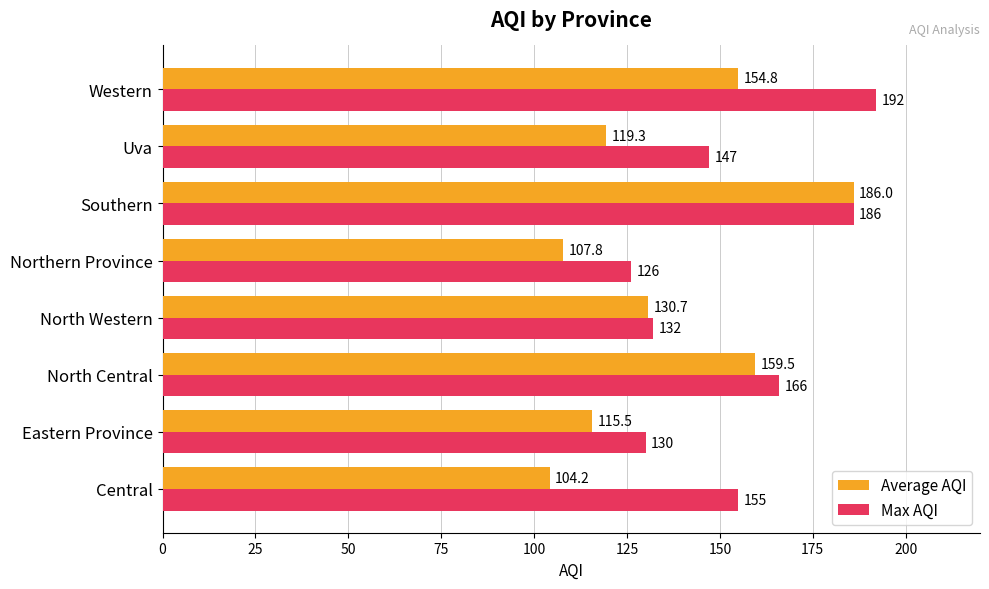

How many values in the Average AQI series are below 130?

4